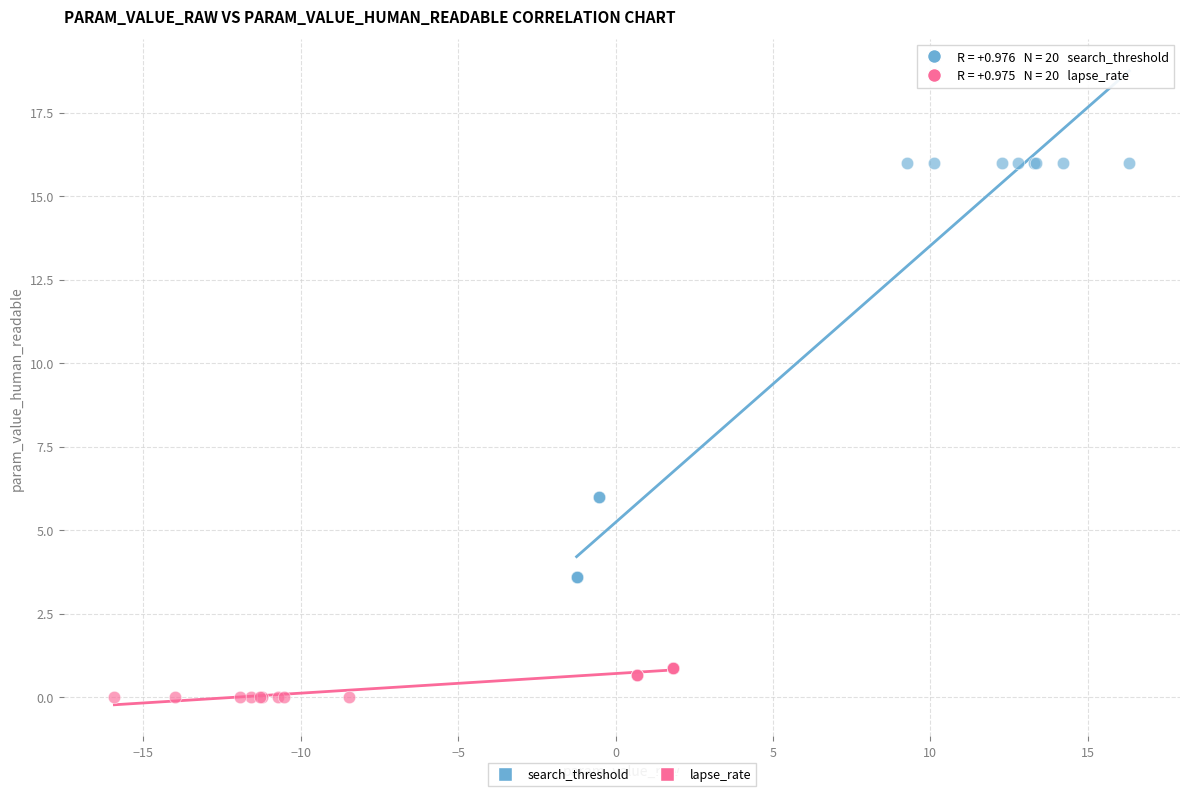

Which series contains the highest Y value?

search_threshold